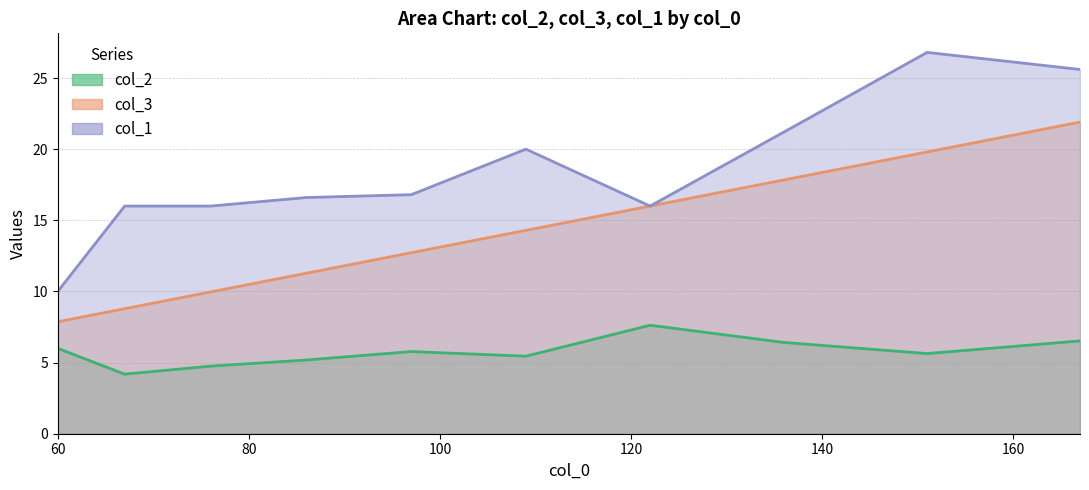

At which category is the sum across all series the highest?

167